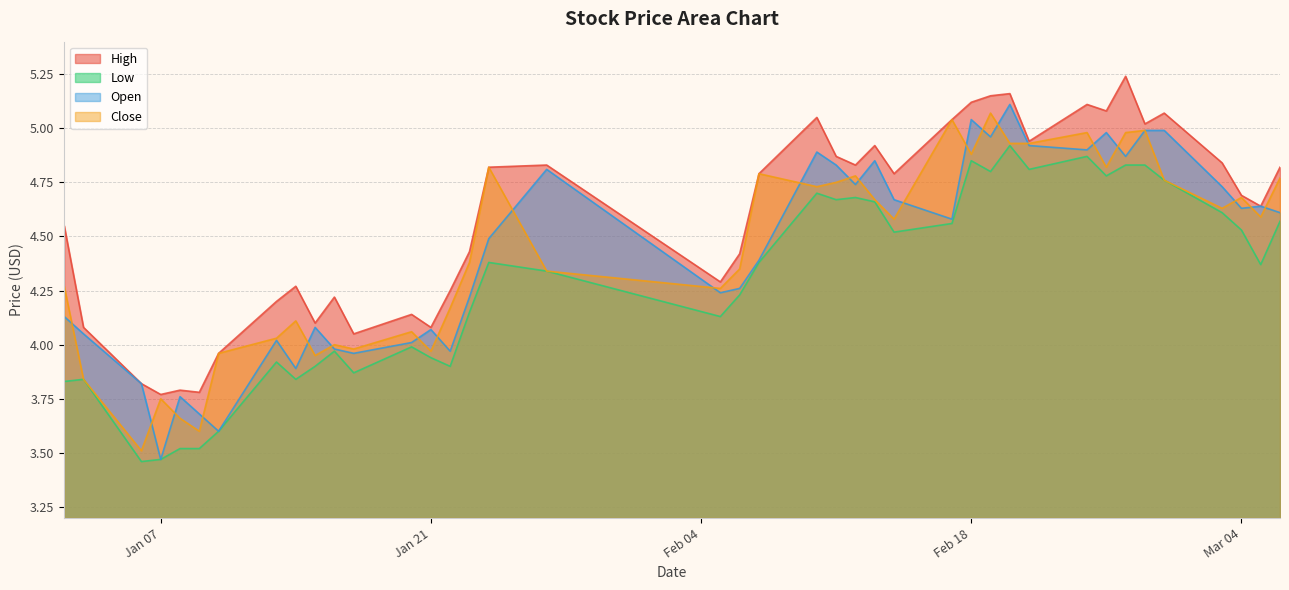

List the series in order of their peak value, highest first.

High, Open, Close, Low